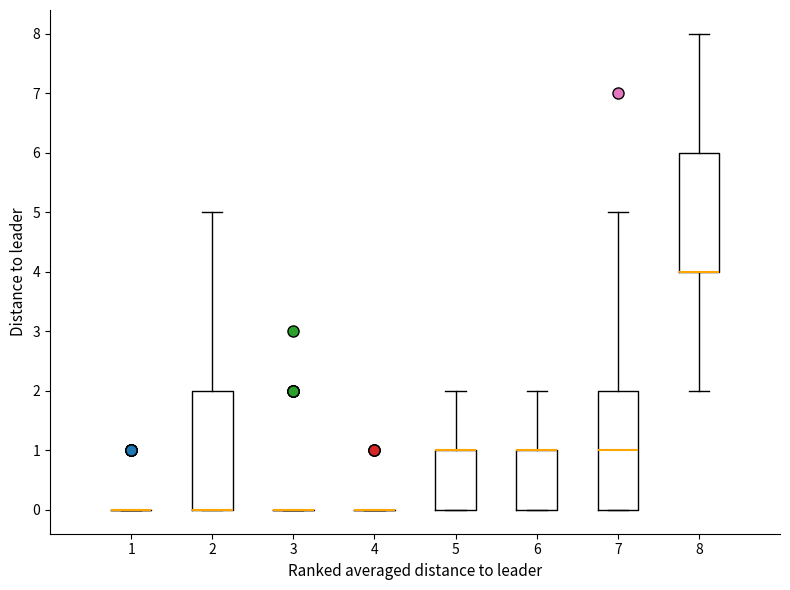

Reading left to right, read every box against the y-axis: the position of its median line, the range the box covers, and the ends of its whiskers. The values are not printed on the chart, so give them approximately, as read against the axis.

1: box collapsed to a line at 0, whiskers 0 to 0
2: median 0 (drawn on the box's lower edge), box 0 to 2, whiskers 0 to 5
3: box collapsed to a line at 0, whiskers 0 to 0
4: box collapsed to a line at 0, whiskers 0 to 0
5: median 1 (drawn on the box's upper edge), box 0 to 1, whiskers 0 to 2
6: median 1 (drawn on the box's upper edge), box 0 to 1, whiskers 0 to 2
7: median 1, box 0 to 2, whiskers 0 to 5
8: median 4 (drawn on the box's lower edge), box 4 to 6, whiskers 2 to 8